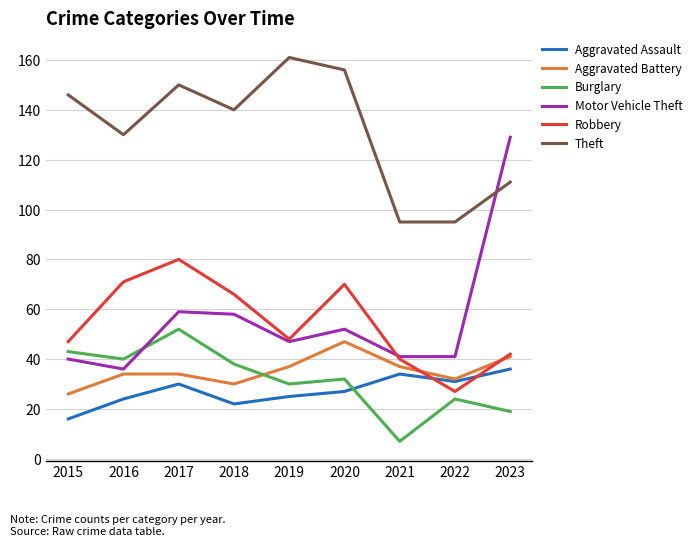

Between 2018 and 2021, which series saw the biggest shift?

Theft